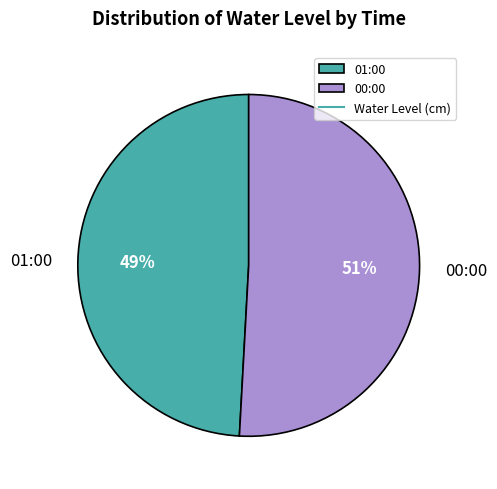

Which slice is the smallest?

01:00